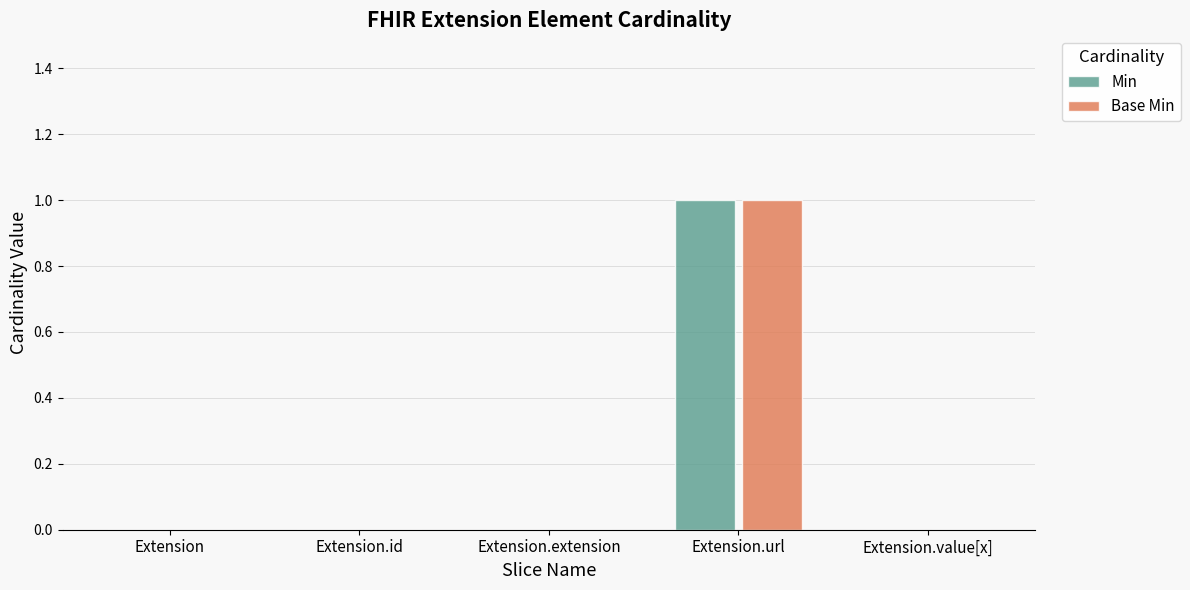

Reading right to left, what are all the values shown in this chart?

Min: Extension.value[x]=0	Extension.url=1	Extension.extension=0	Extension.id=0	Extension=0
Base Min: Extension.value[x]=0	Extension.url=1	Extension.extension=0	Extension.id=0	Extension=0